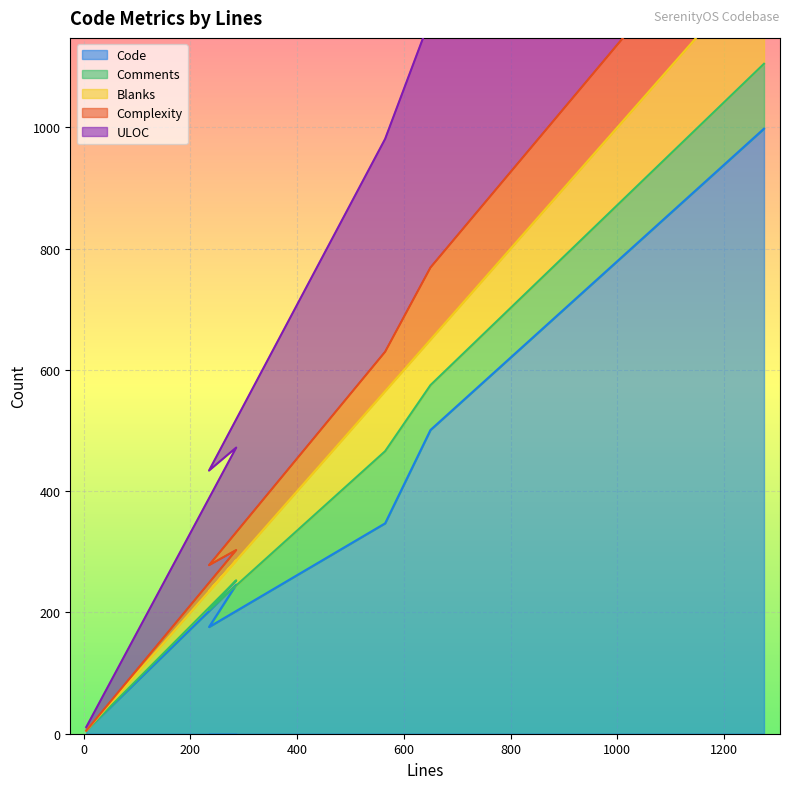

What is the label of the 4th point from the left?

565